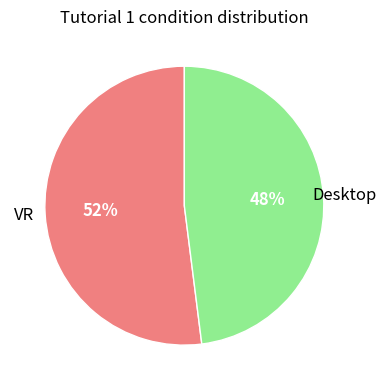

To the nearest percent, what is the difference between the largest and smallest slice percentages?

4%